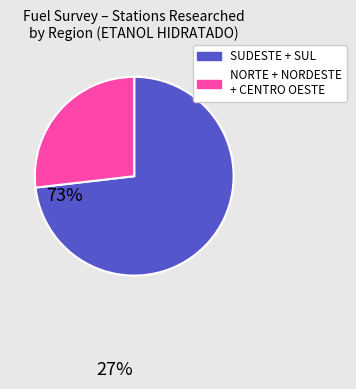

Does any single category account for the majority?

Yes